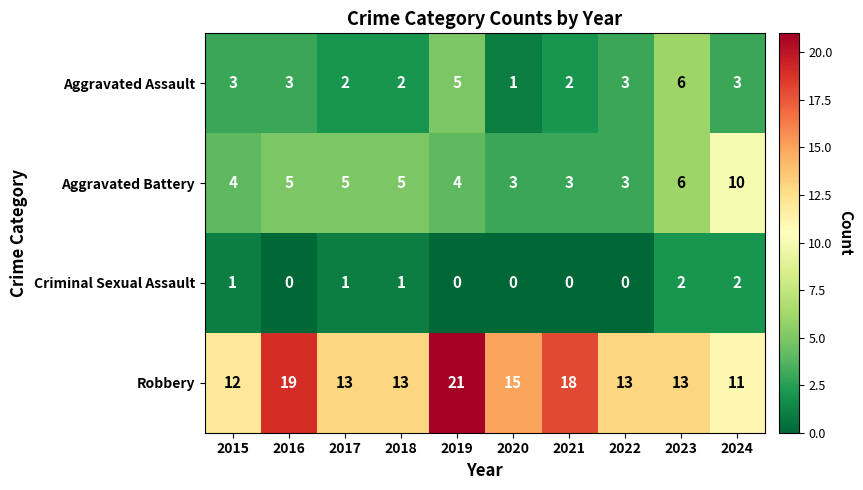

Rank the series by their maximum value, from lowest to highest.

Criminal Sexual Assault, Aggravated Assault, Aggravated Battery, Robbery